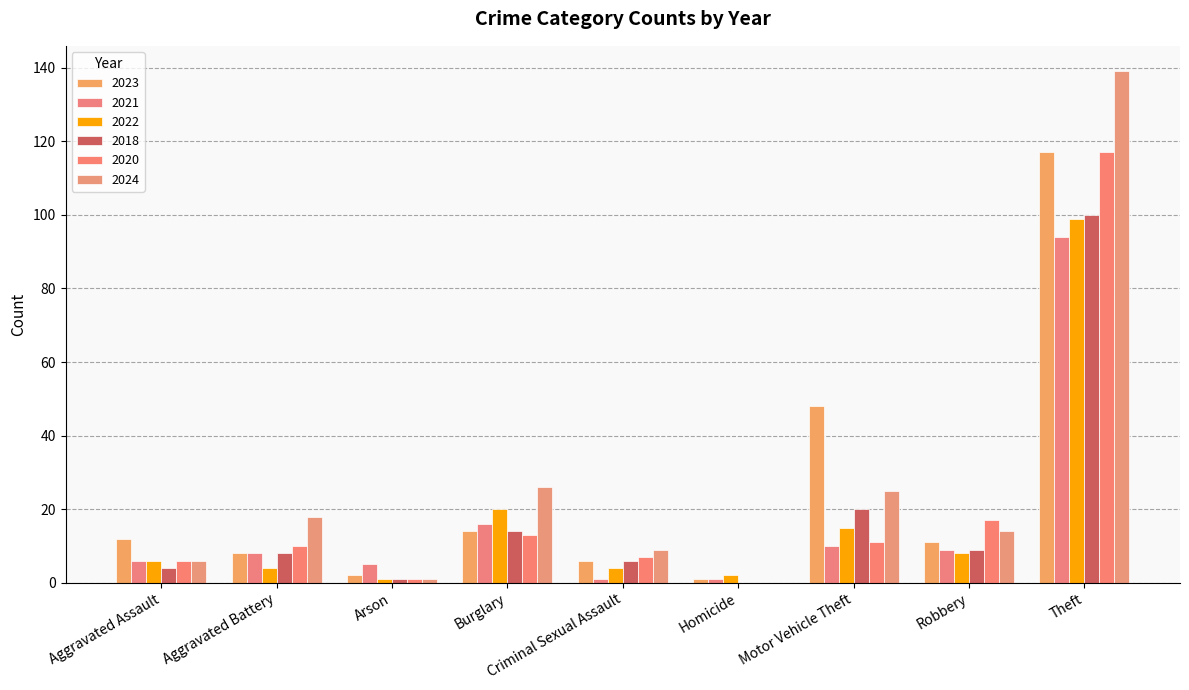

Where is 2023 nearest to the value 59?

Motor Vehicle Theft